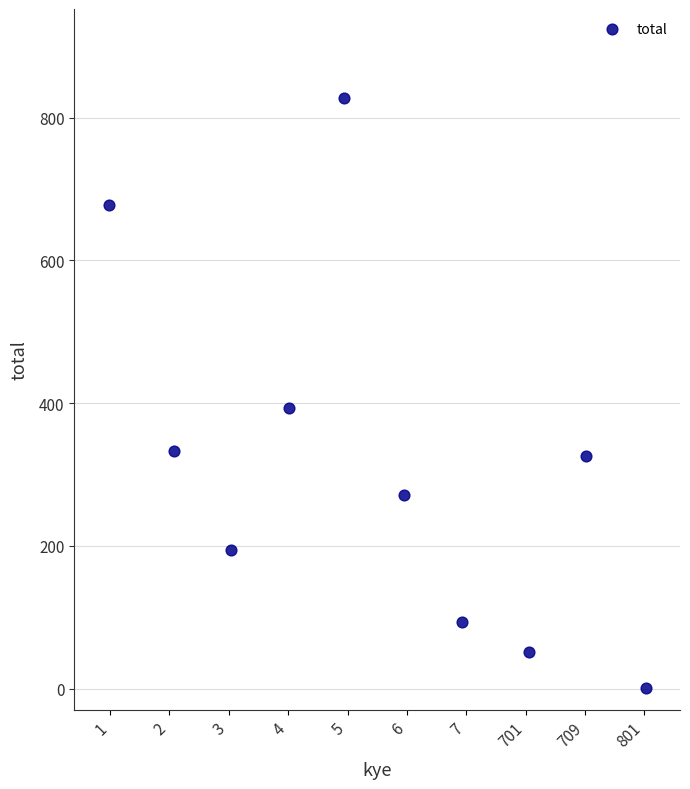

What Y value in the scatter plot is closest to 414?

393